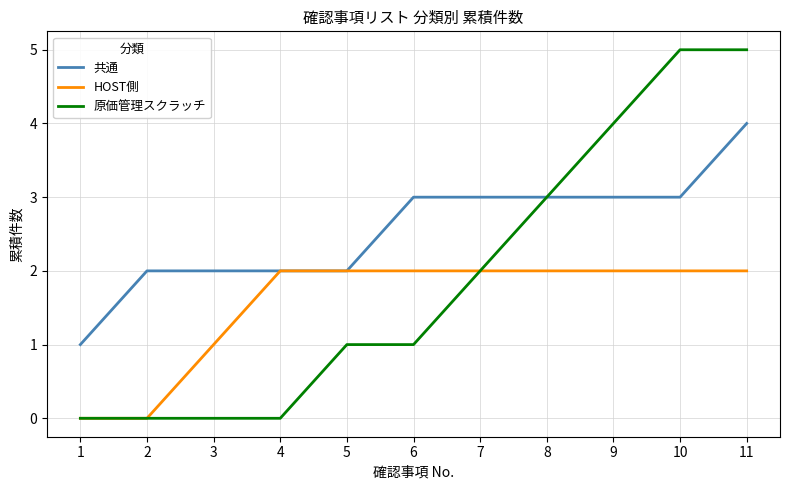

Read the 共通 value at 10.

3